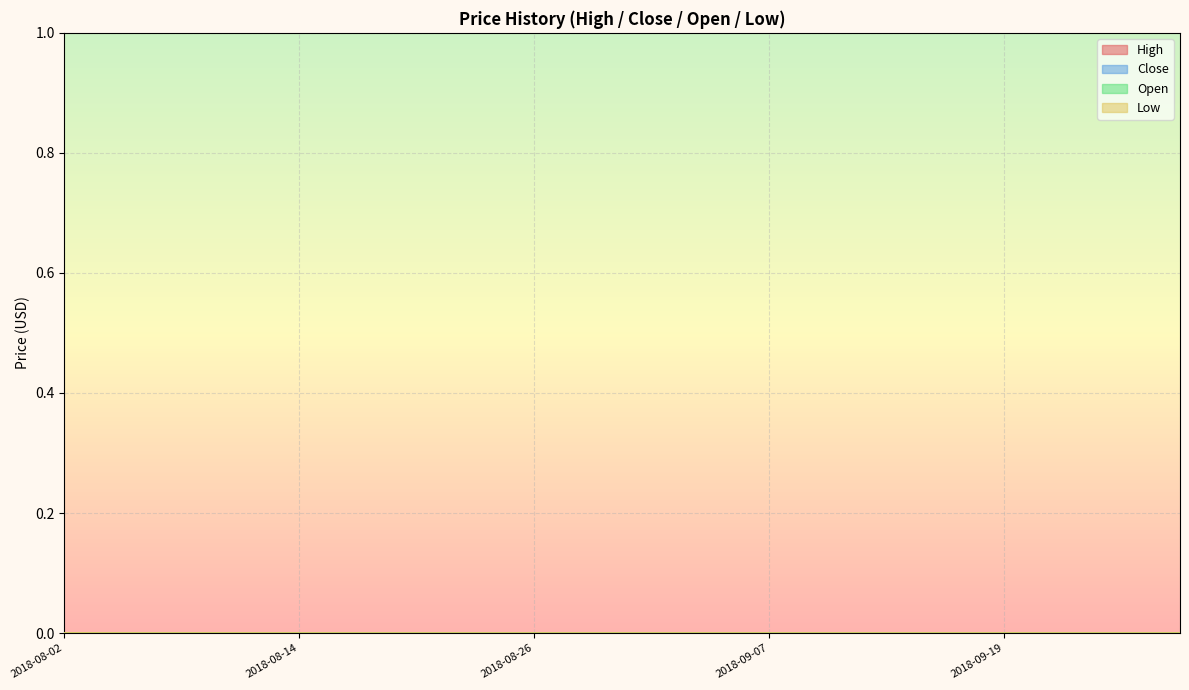

How many series are shown in this chart?

4